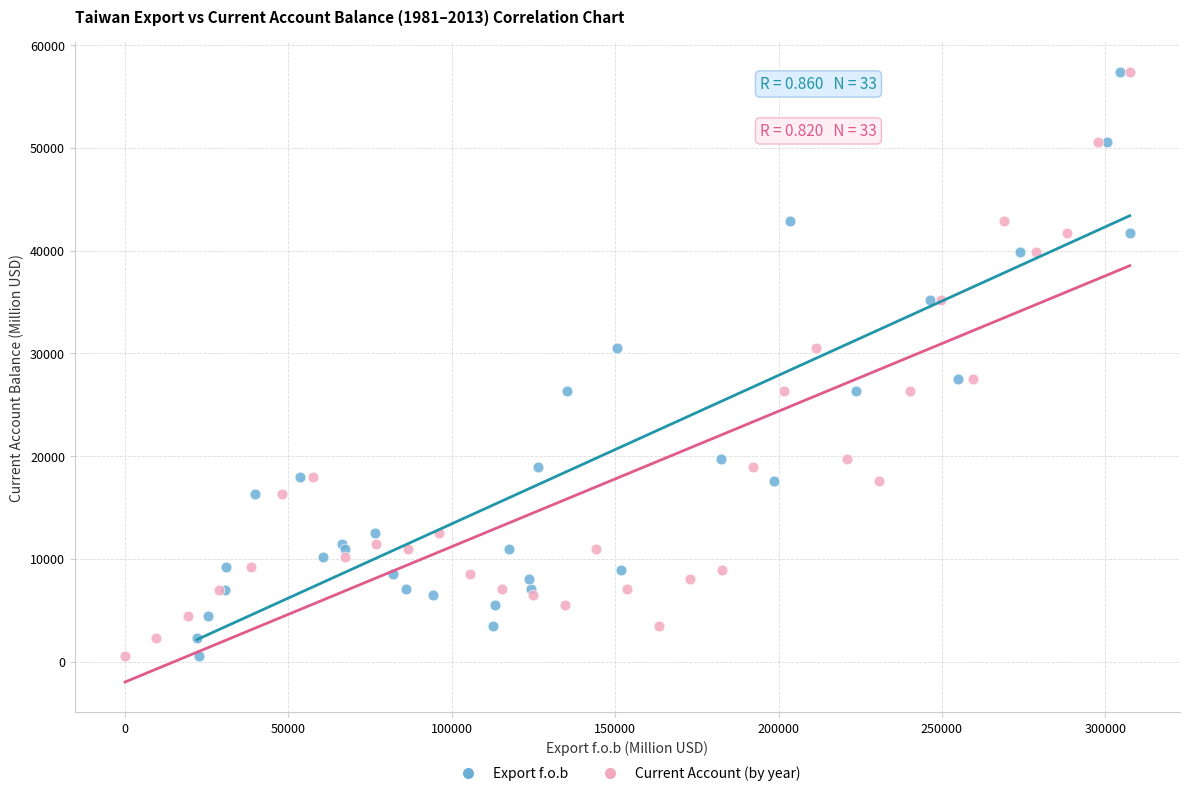

What are all the series names shown in the legend?

Export f.o.b, Current Account (by year)